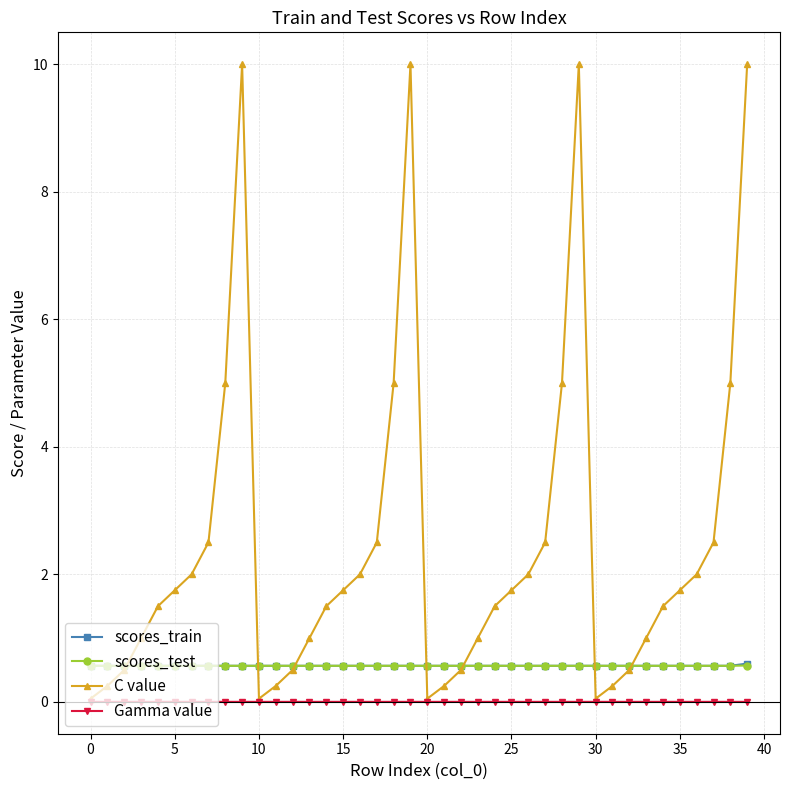

What is the minimum value for scores_train?

0.6